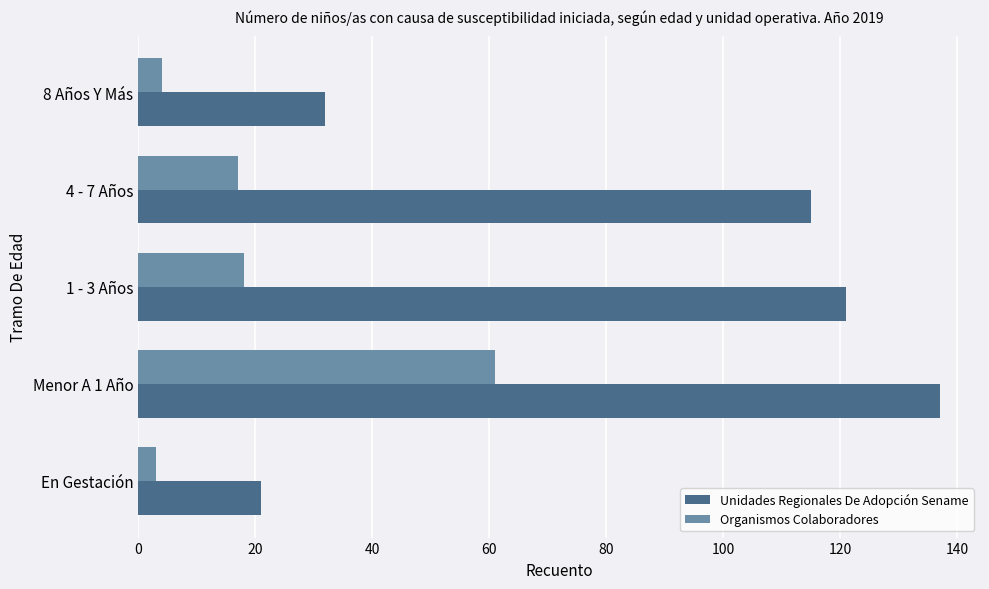

Which series has the widest spread of values?

Unidades Regionales De Adopción Sename